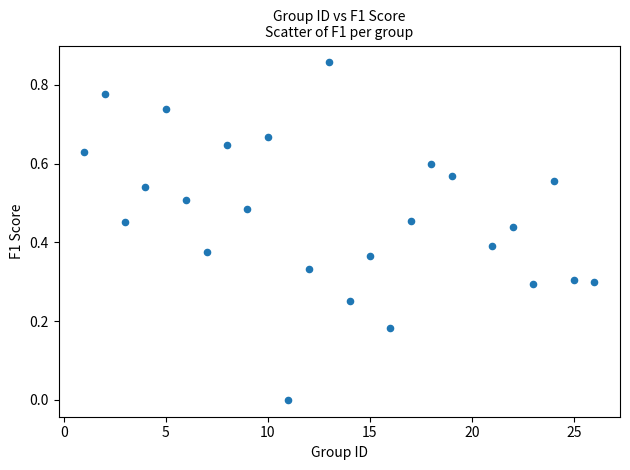

What is the range of X values (max minus min)?

25.0